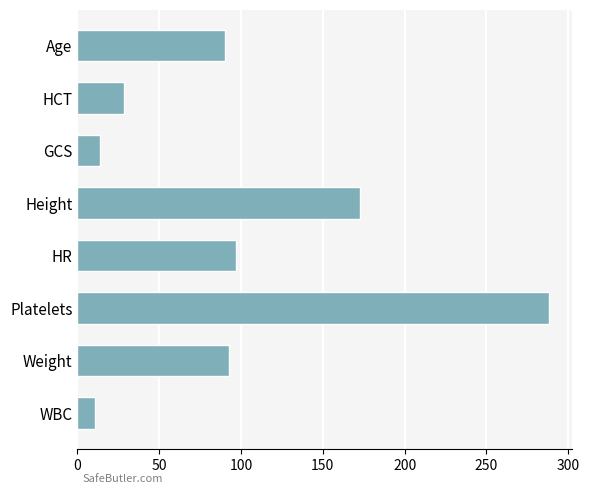

Count the number of categories in the chart.

8